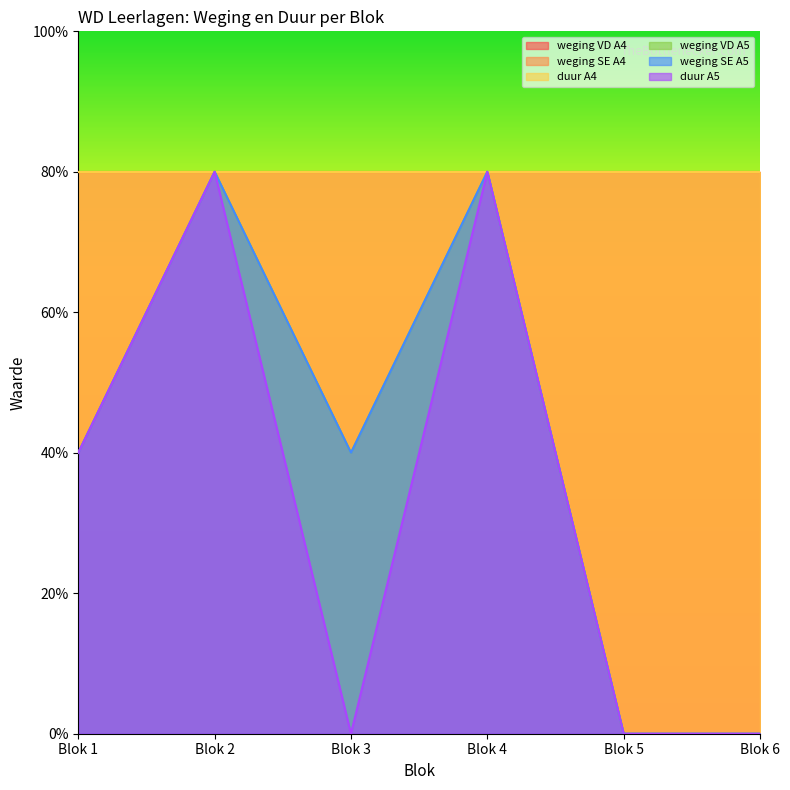

The value of weging VD A5 at Blok 6 is 0. True or false?

True